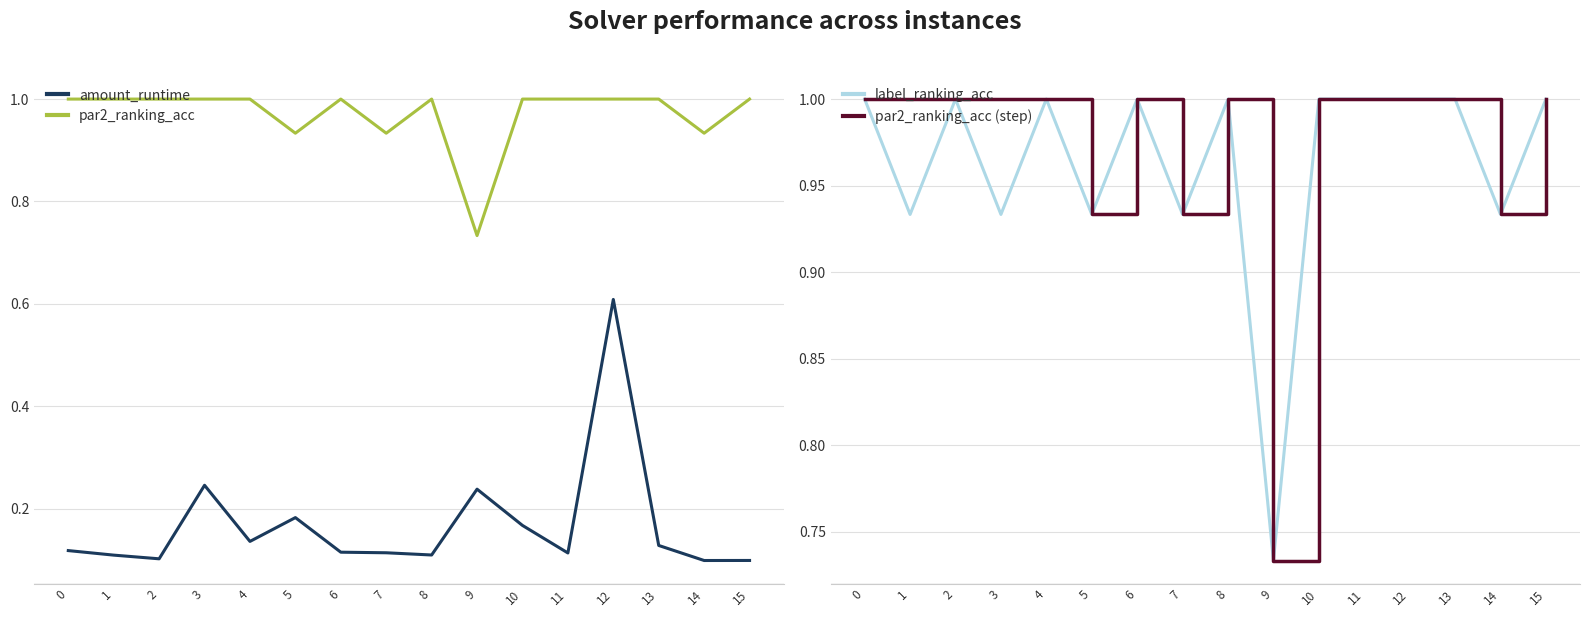

Reading left to right, what are all the values shown in this chart?

amount_runtime: 0.1	0.1	0.1	0.2	0.1	0.2	0.1	0.1	0.1	0.2	0.2	0.1	0.6	0.1	0.1	0.1
par2_ranking_acc: 1.0	1.0	1.0	1.0	1.0	0.9	1.0	0.9	1.0	0.7	1.0	1.0	1.0	1.0	0.9	1.0
label_ranking_acc: 1.0	0.9	1.0	0.9	1.0	0.9	1.0	0.9	1.0	0.7	1.0	1.0	1.0	1.0	0.9	1.0
par2_ranking_acc (step): 1.0	1.0	1.0	1.0	1.0	0.9	1.0	0.9	1.0	0.7	1.0	1.0	1.0	1.0	0.9	1.0